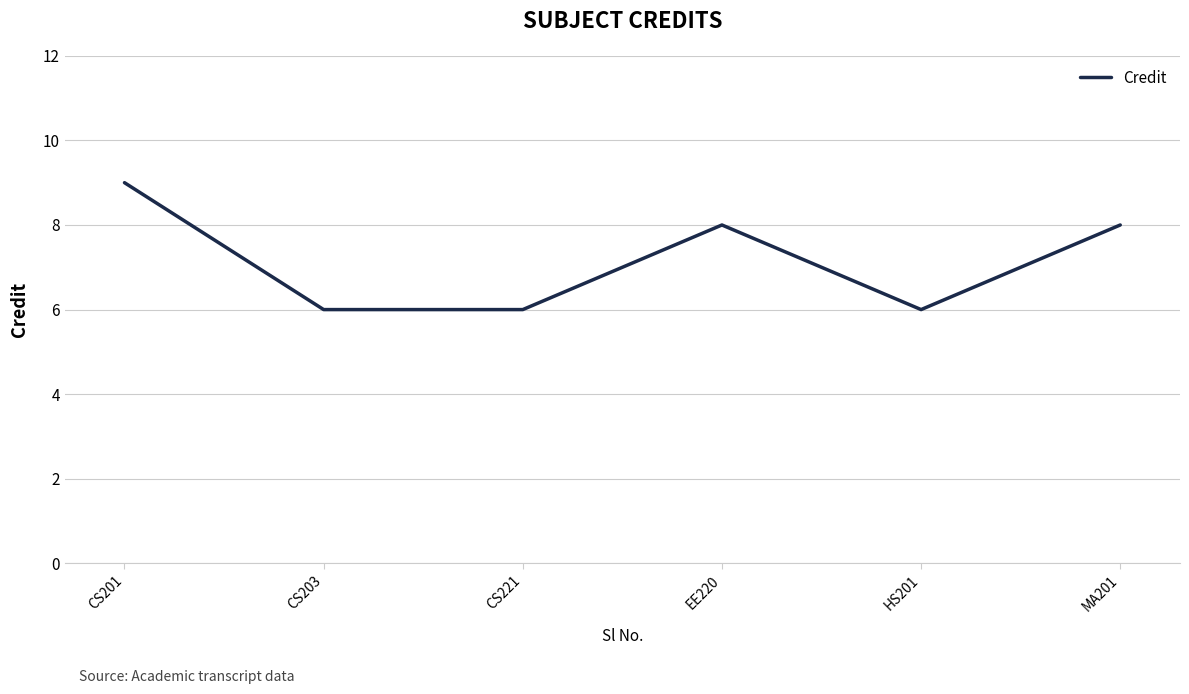

What is the change in value from EE220 to HS201?

-2